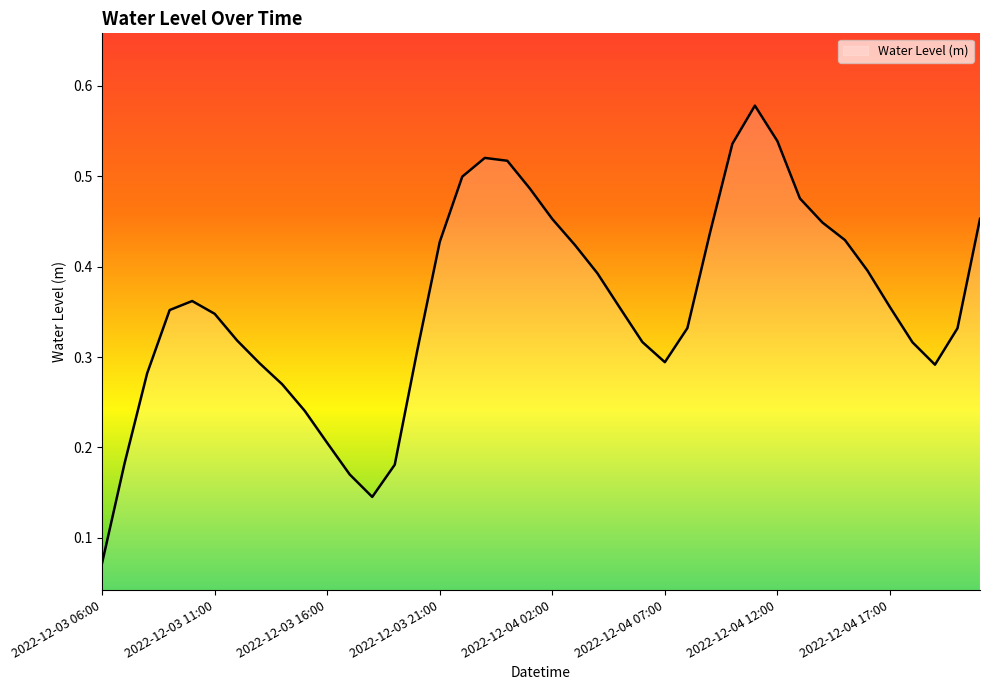

Is this an area chart (filled region under the line)?

Yes